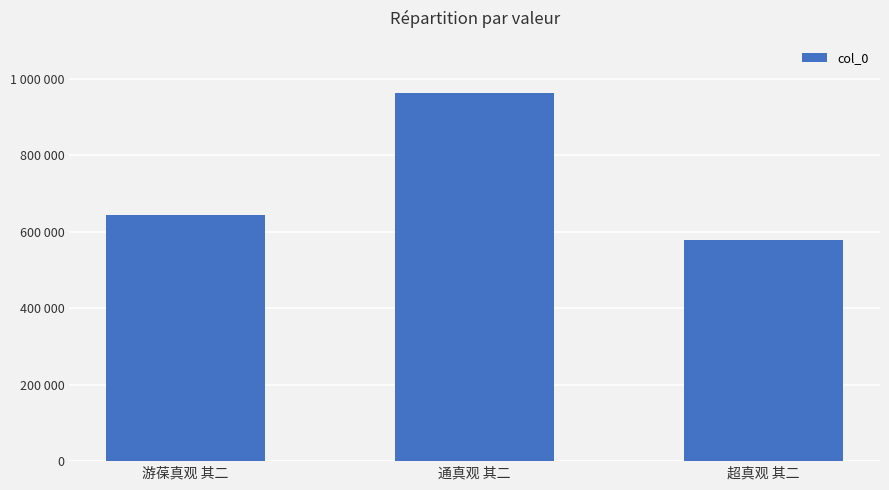

The chart shows a value of 354428 at 超真观 其二. True or false?

False